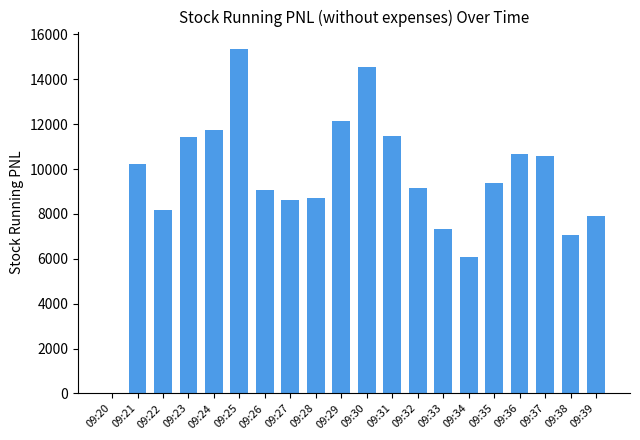

Between 09:28 and 09:30, which is larger?

09:30